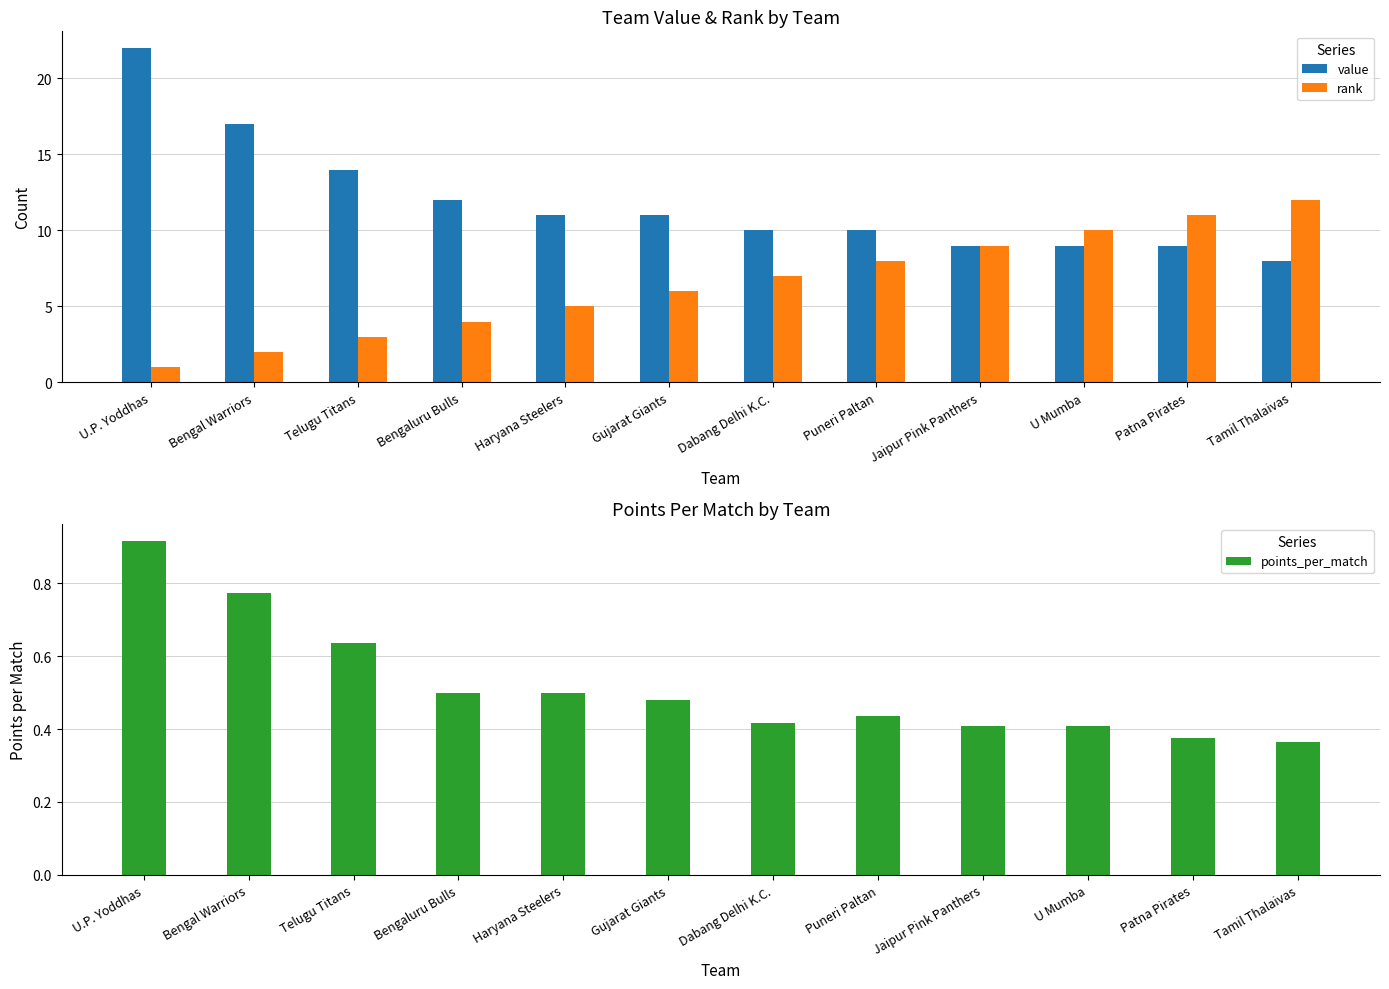

True or false: rank has a value of 3.0 at Telugu Titans.

True